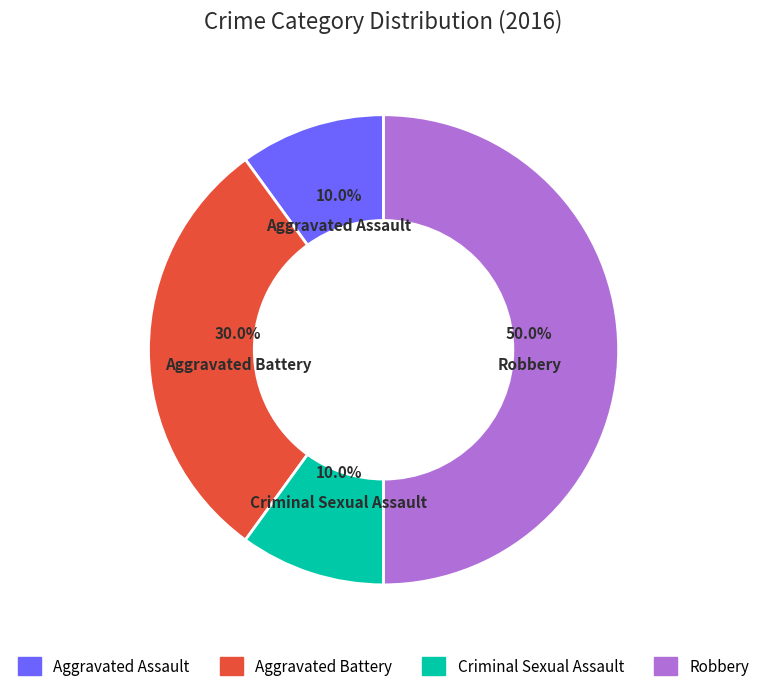

Do Criminal Sexual Assault and Aggravated Battery together represent more than half of the pie?

No